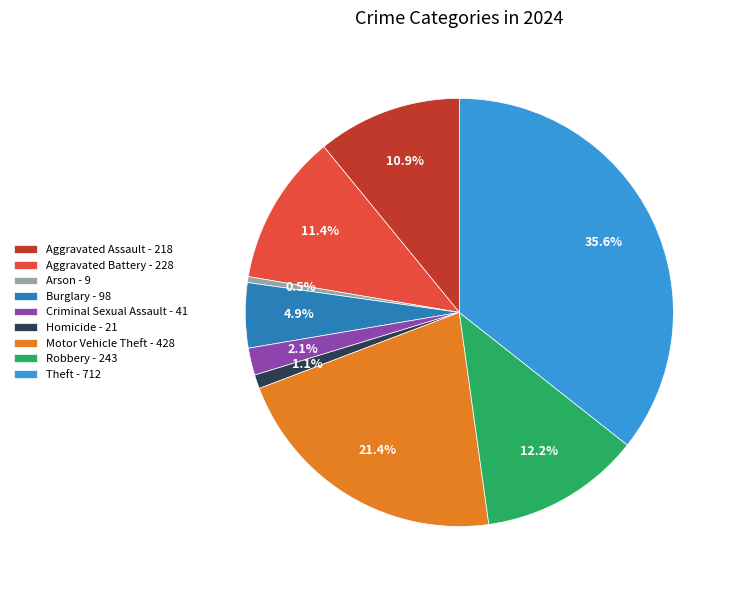

What percentage is the Motor Vehicle Theft slice, to the nearest percent?

21%